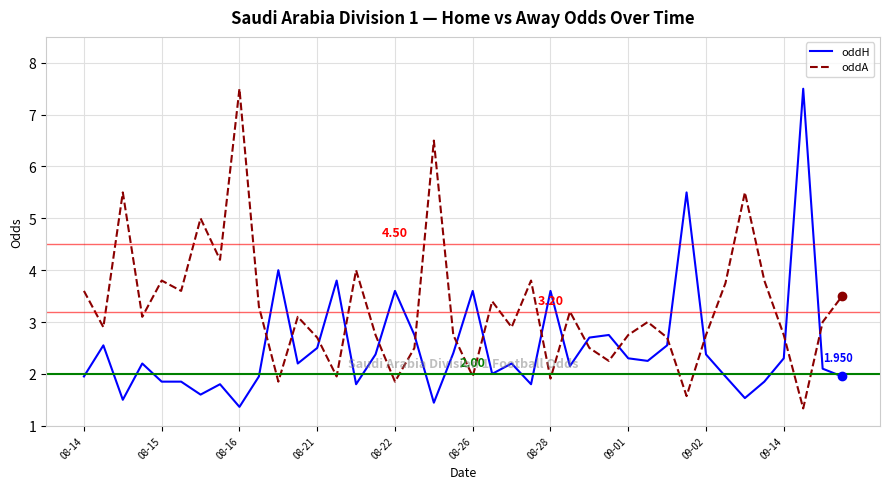

True or false: oddA and oddH cross at least once.

True